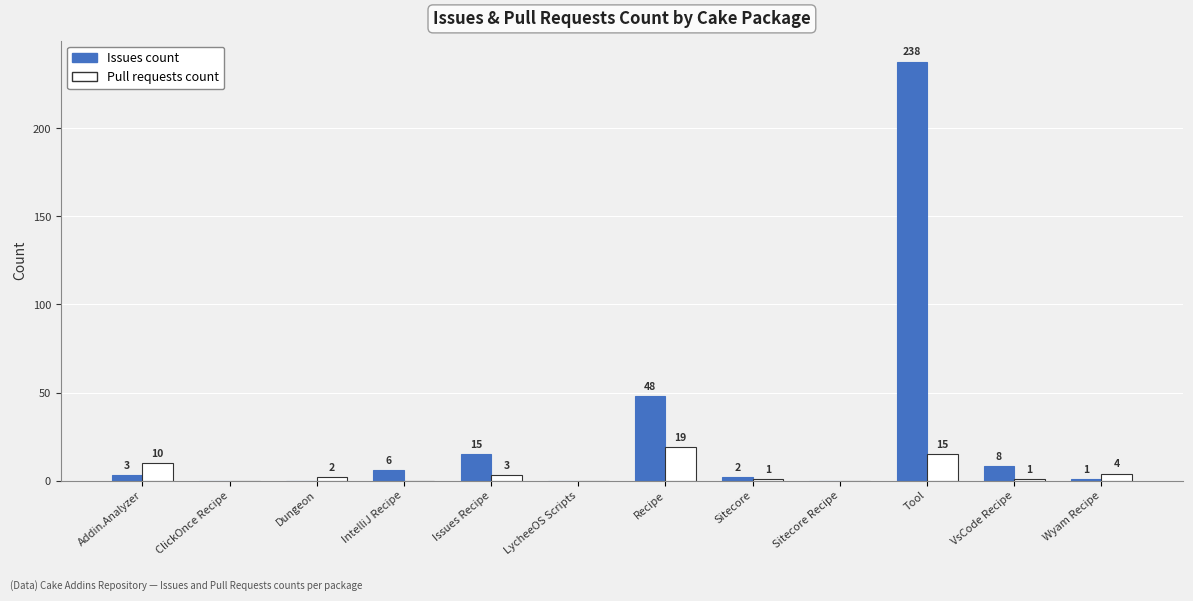

How many data points does each series have?

12